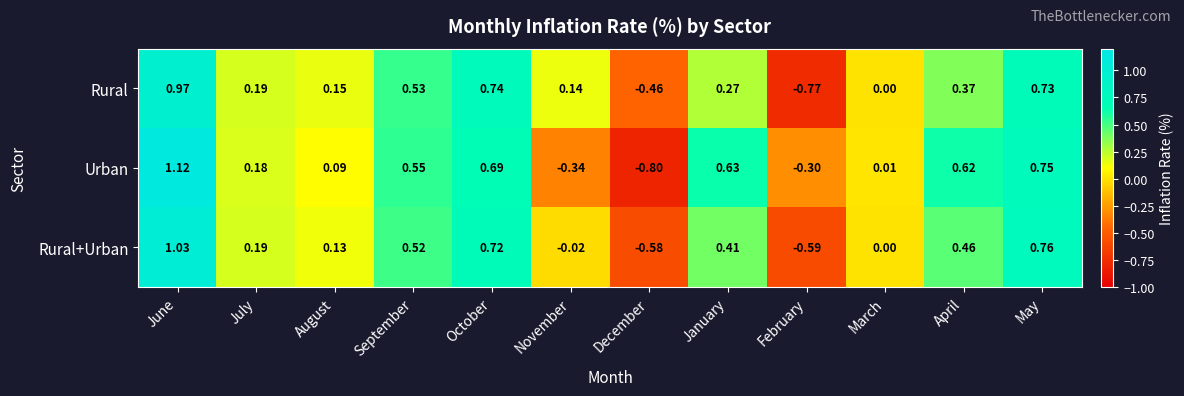

Is the value of Urban at August greater than the value of Rural at November?

No